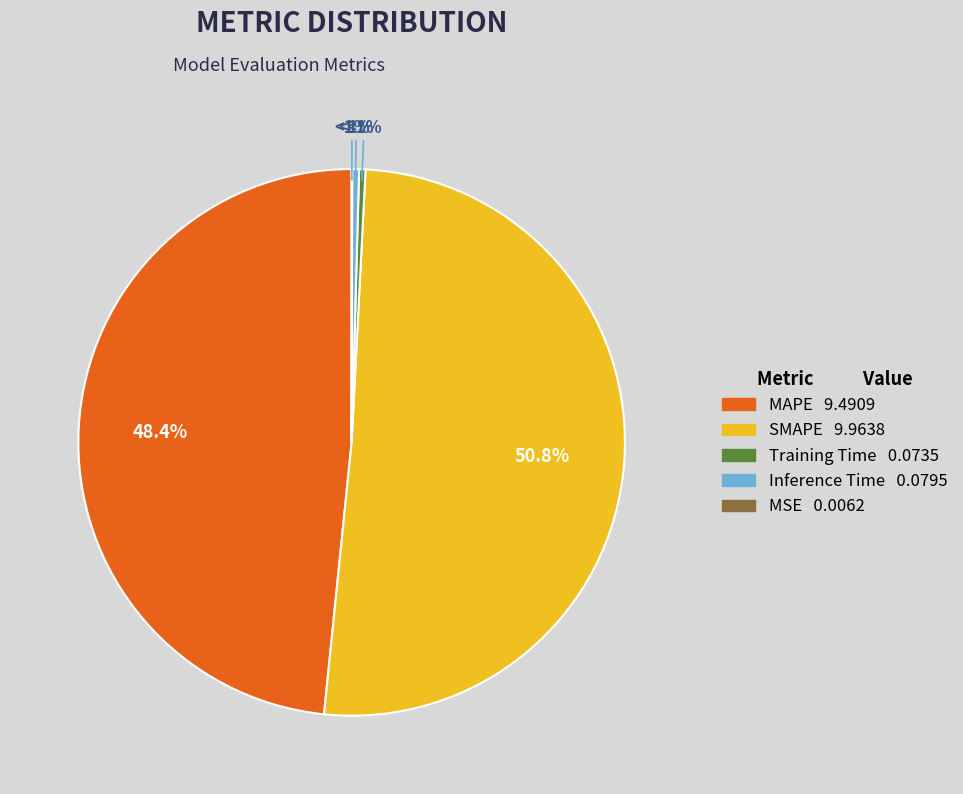

To the nearest percent, what percentage of the pie is SMAPE?

51%